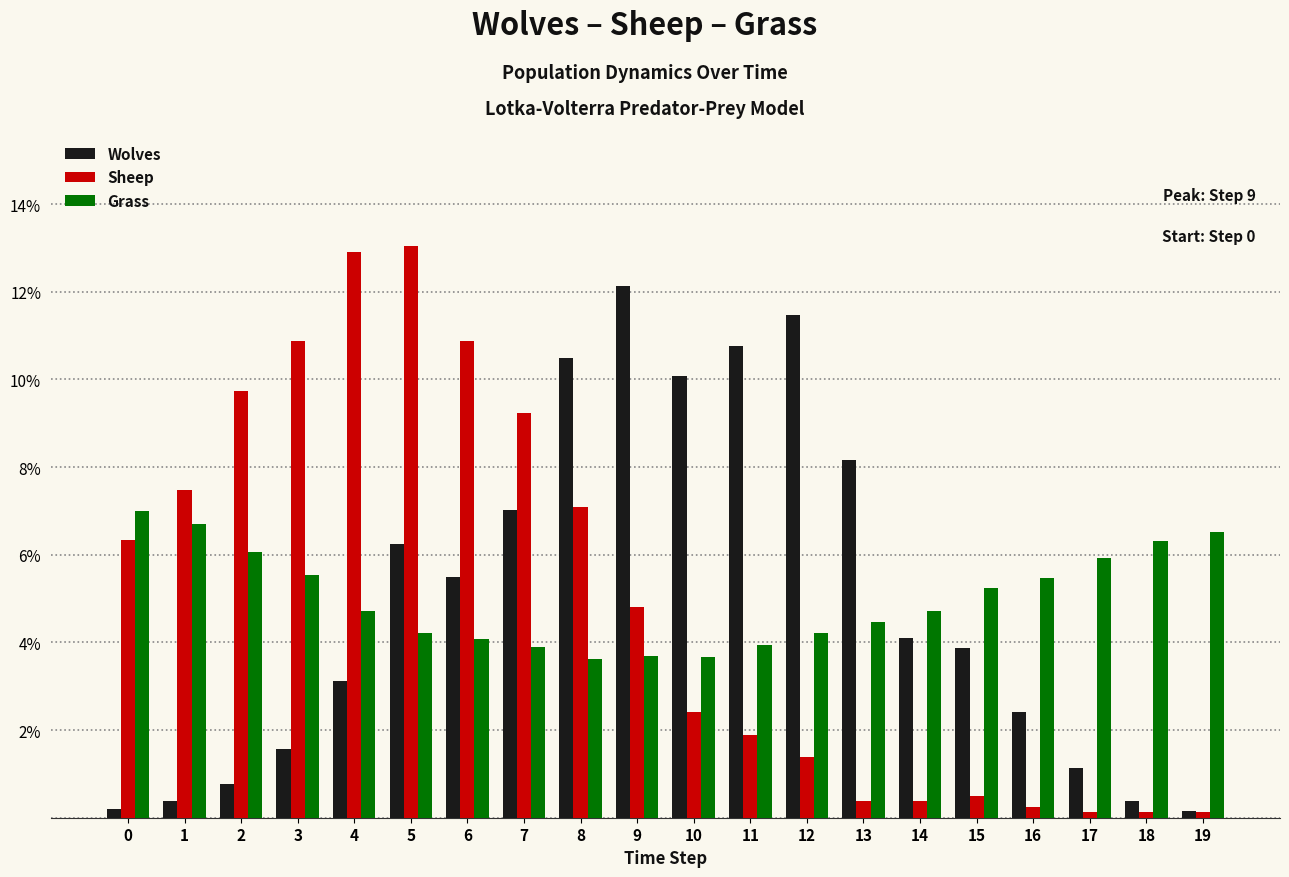

What is the average value of the Sheep series?

5.0